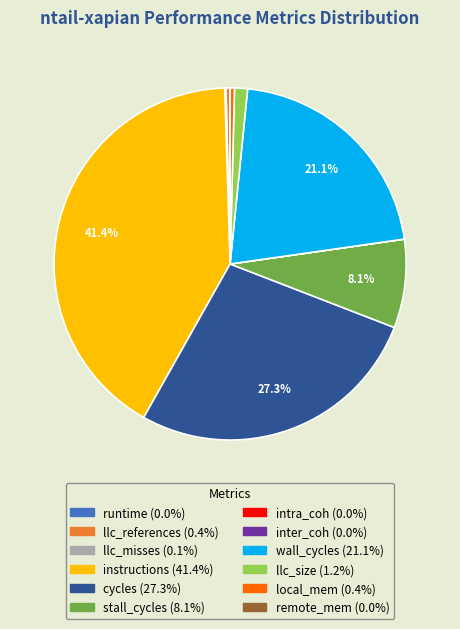

What is the largest slice in the pie chart?

instructions